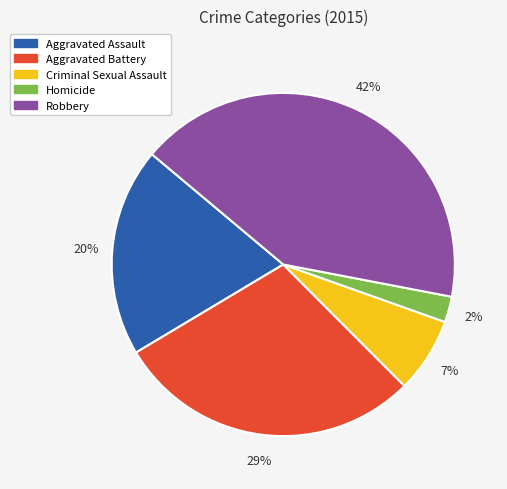

Is it true that Aggravated Assault is 20% of the pie?

True